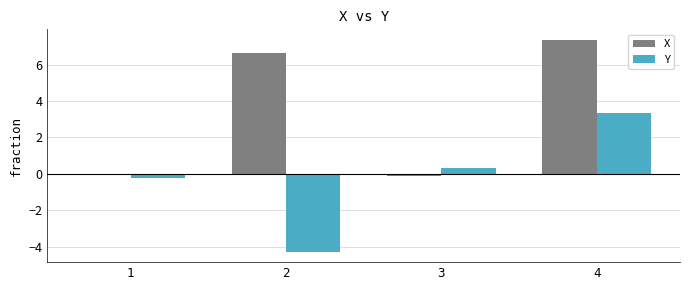

Reading left to right, extract all data points from this chart.

X: 1=-0.1	2=6.6	3=-0.1	4=7.4
Y: 1=-0.2	2=-4.3	3=0.3	4=3.4